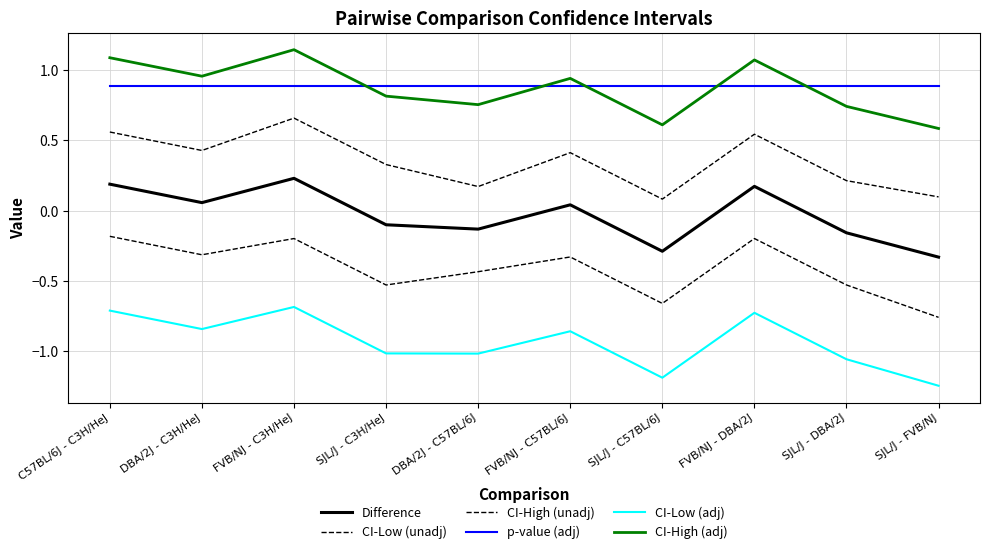

Between SJL/J - C3H/HeJ and FVB/NJ - DBA/2J, which is larger?

FVB/NJ - DBA/2J